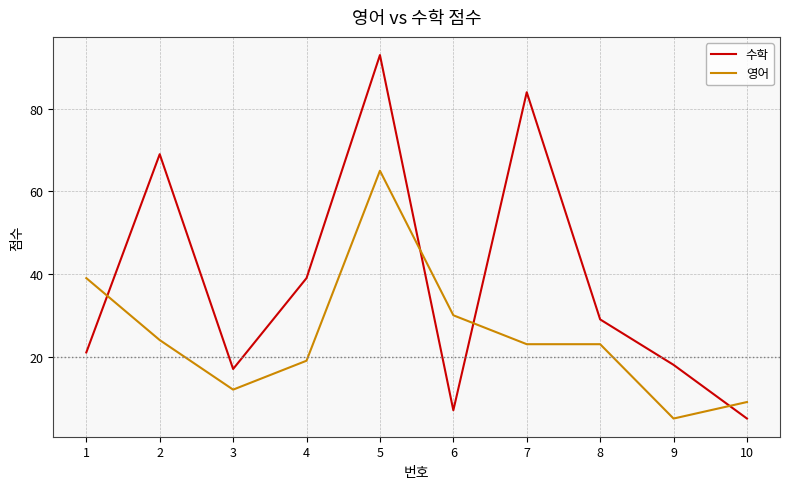

What is the total value across all series at 1?

60